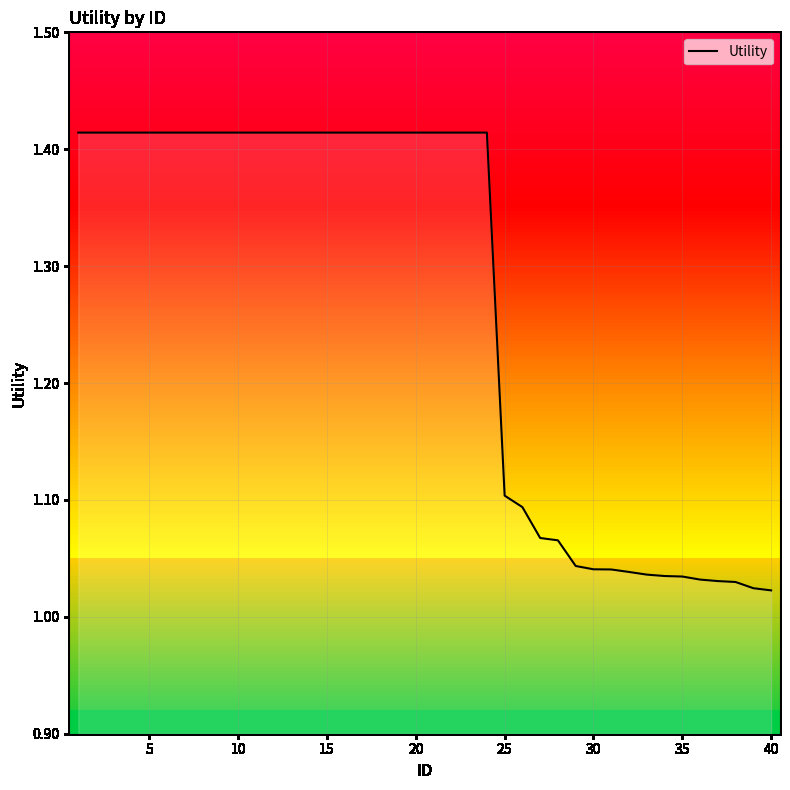

What is the difference between the maximum and minimum values?

0.4